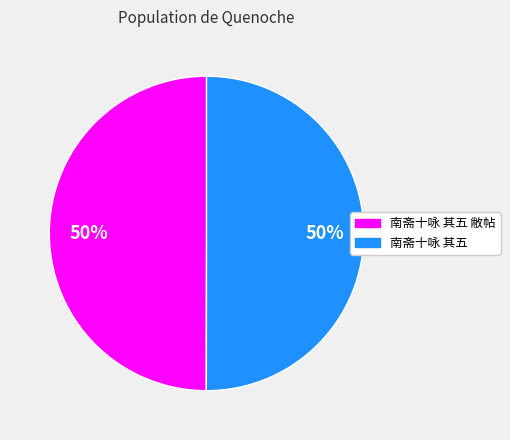

Which slice is the largest?

南斋十咏 其五